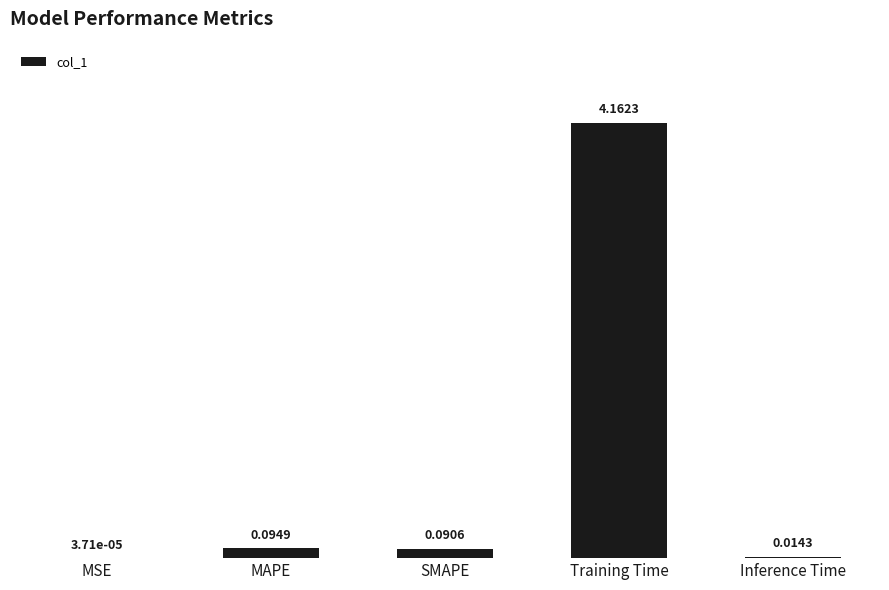

What is the change in value from MSE to MAPE?

+0.1